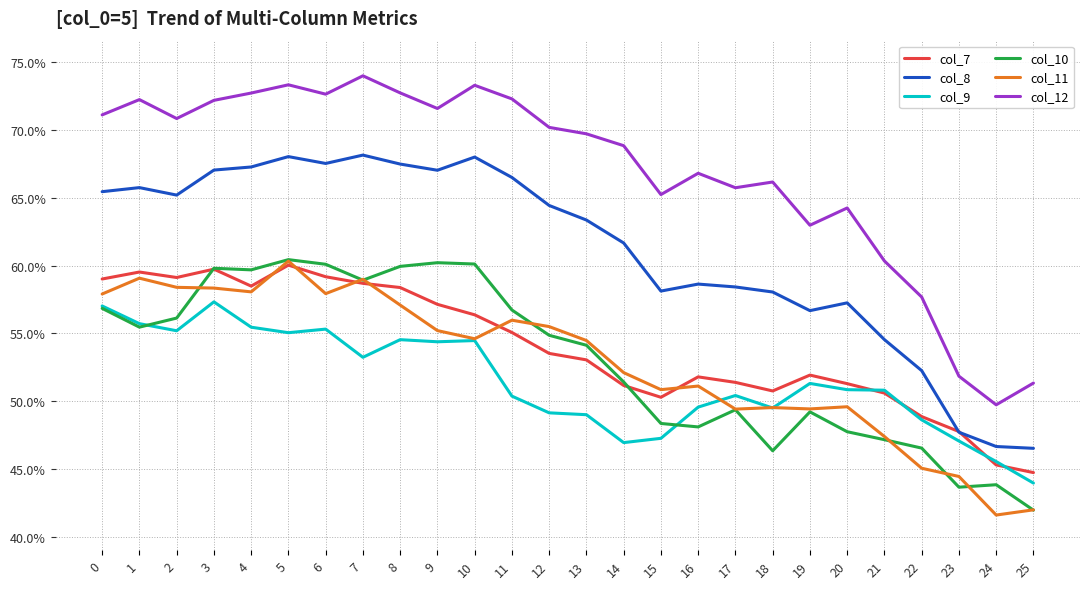

At how many categories does at least one series exceed 0?

26